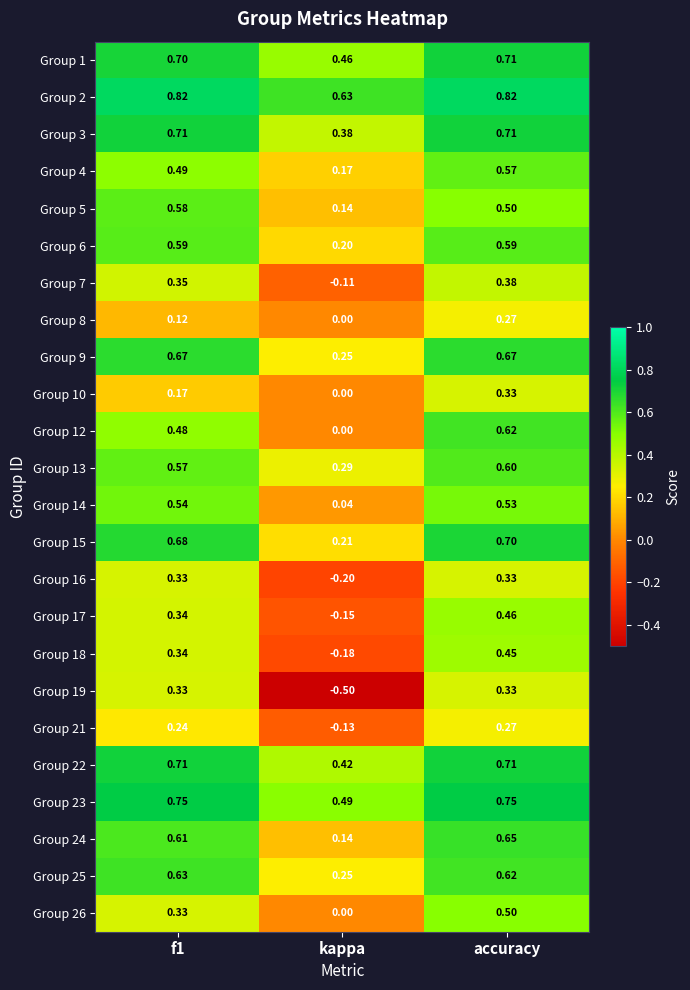

Is the value of Group 22 at accuracy greater than the value of Group 10 at accuracy?

Yes